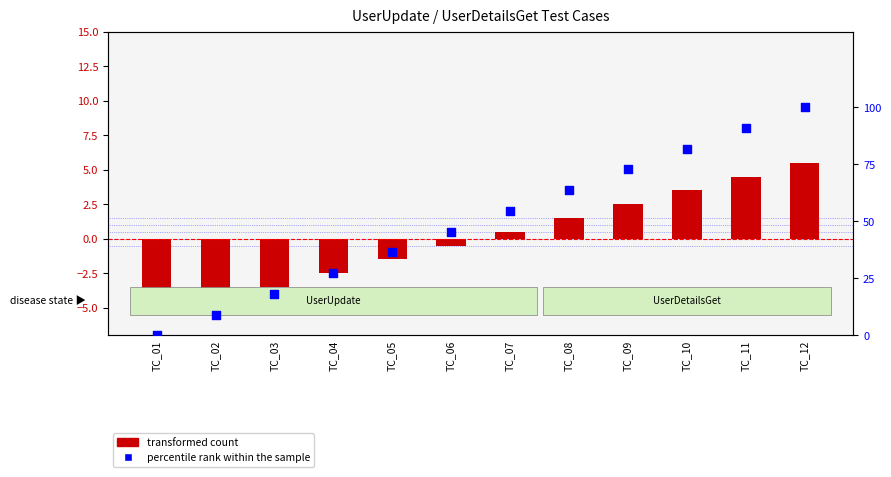

Which series has the largest total across all categories?

percentile rank within the sample